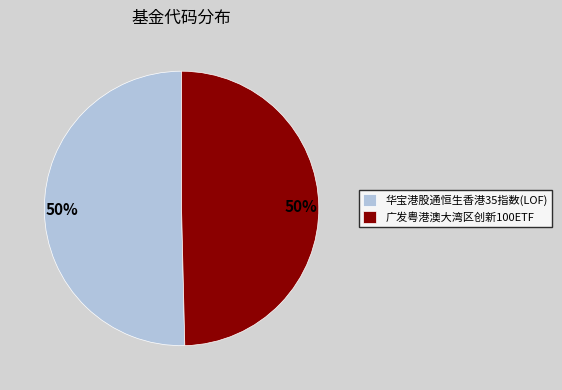

Is it true that 华宝港股通恒生香港35指数(LOF) is 50% of the pie?

True